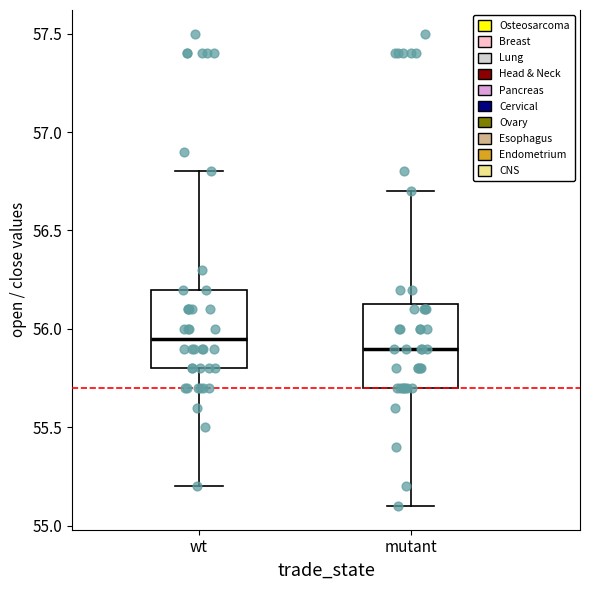

Reading left to right, transcribe this box plot: for each box, give where its median line is, the range the box spans, and where its two whiskers end, as read against the y-axis. The values are not printed on the chart, so give them approximately, as read against the axis.

wt: median 55.95, box 55.80 to 56.20, whiskers 55.20 to 56.80
mutant: median 55.90, box 55.70 to 56.15, whiskers 55.10 to 56.70